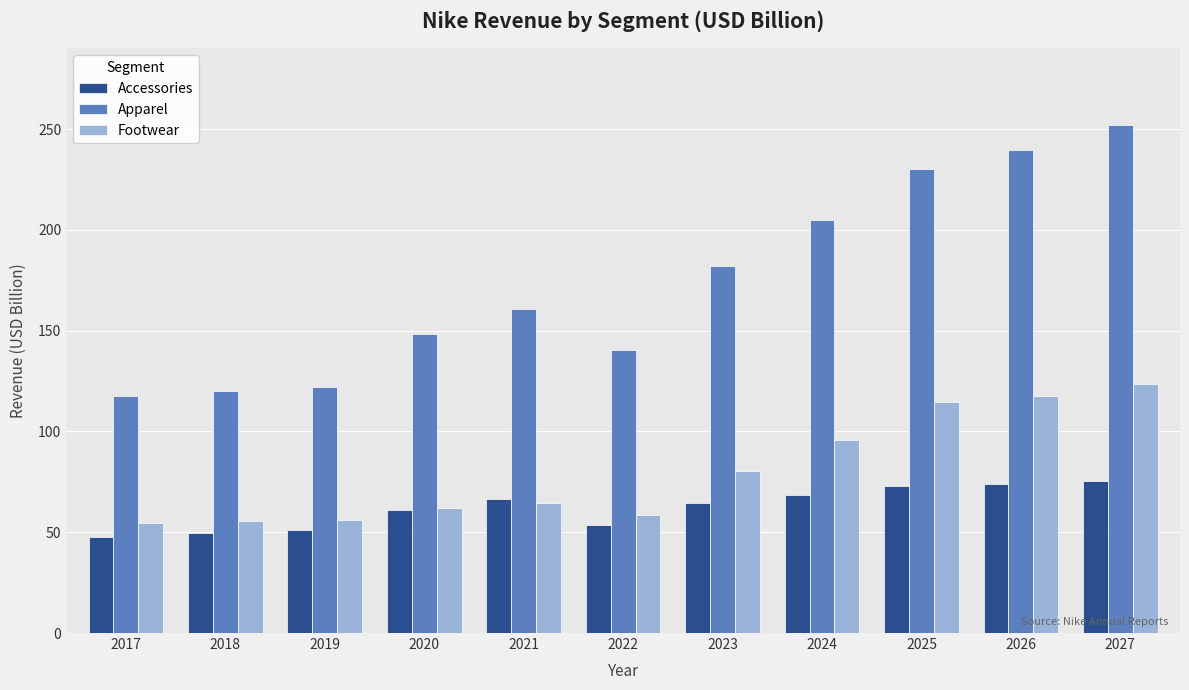

Rank the series by their maximum value, from lowest to highest.

Accessories, Footwear, Apparel